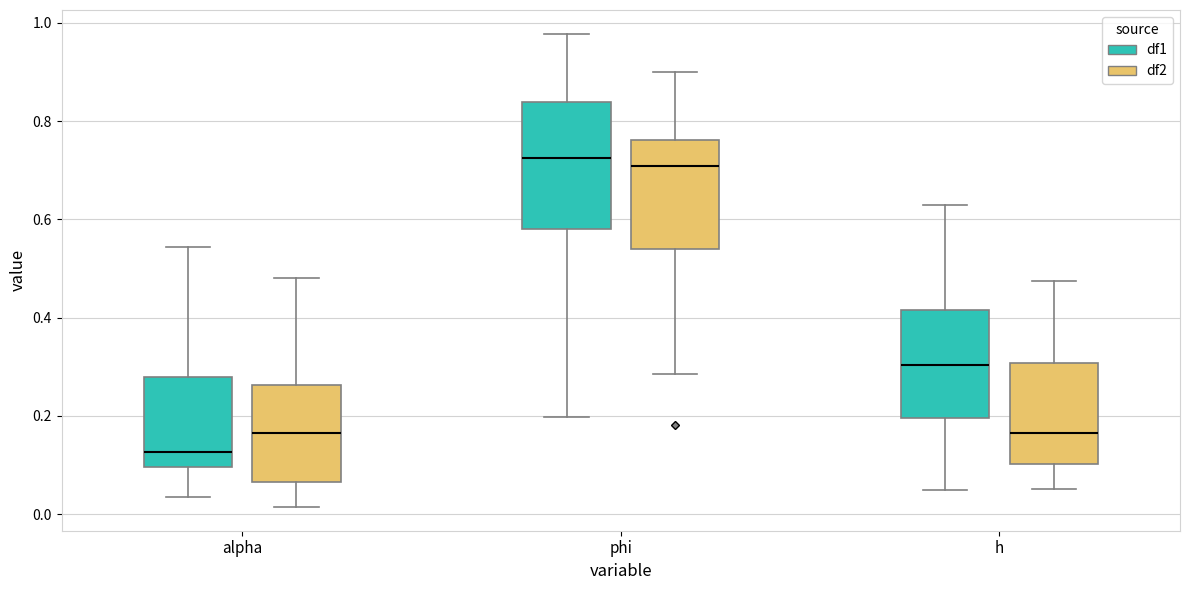

Which box is the tallest, from its lower edge to its upper edge?

phi (df1)